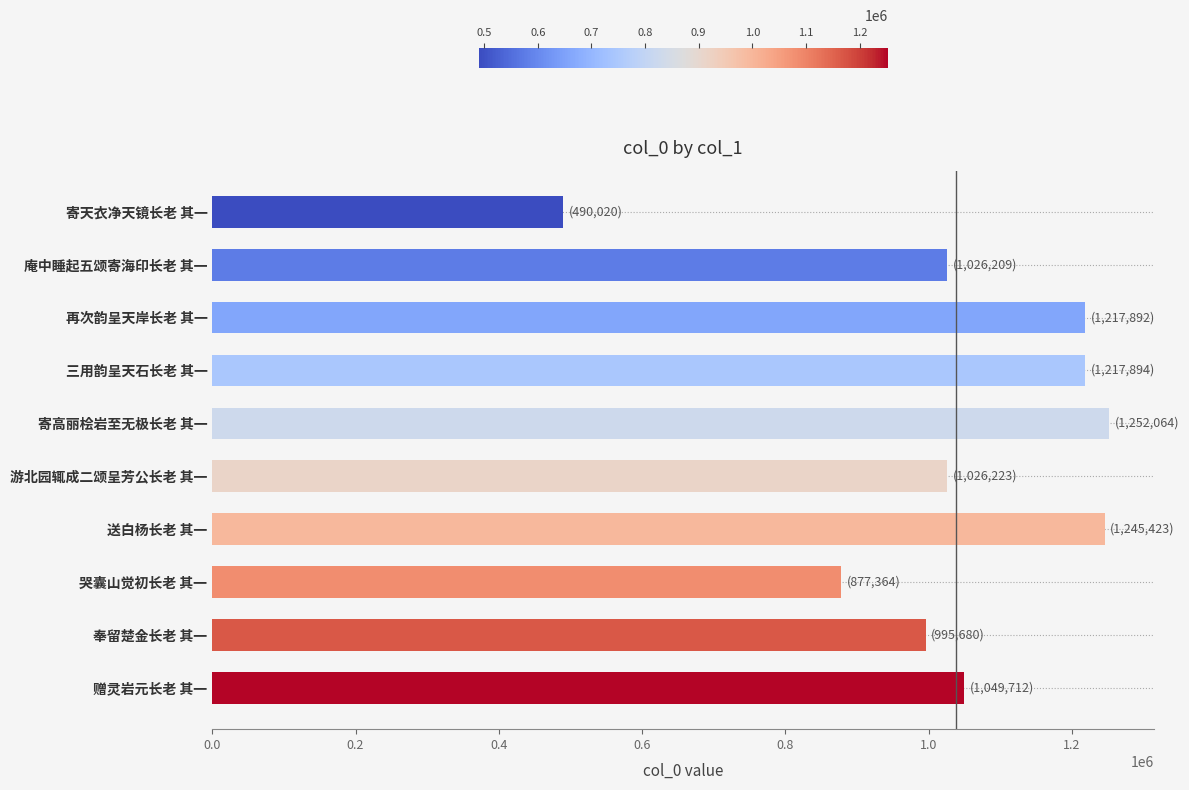

What value does the data have at 送白杨长老 其一?

1245423